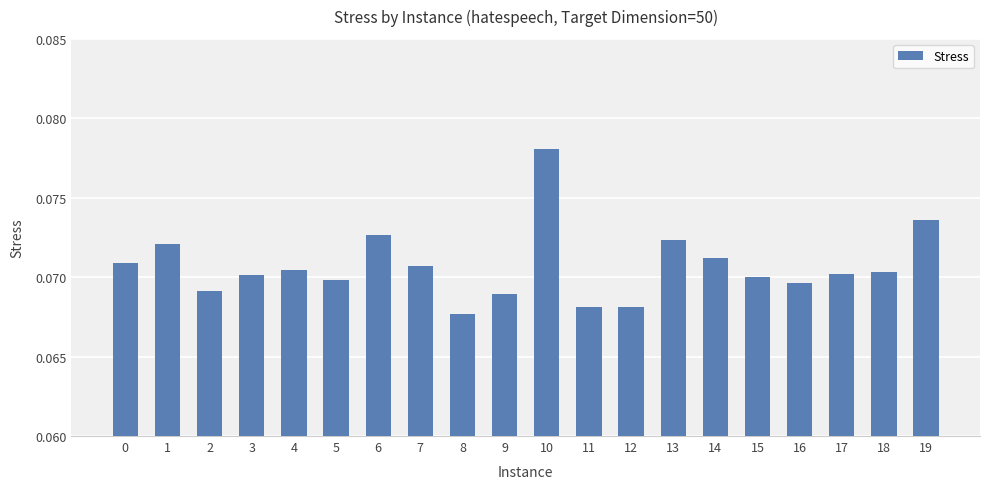

Which has a higher value, 8 or 7?

7